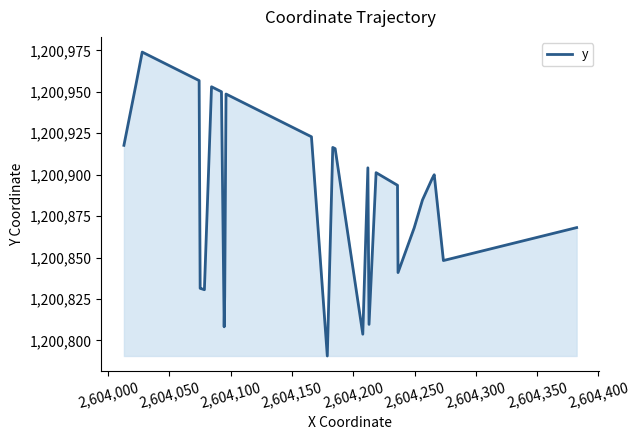

How many distinct data groups are displayed?

1